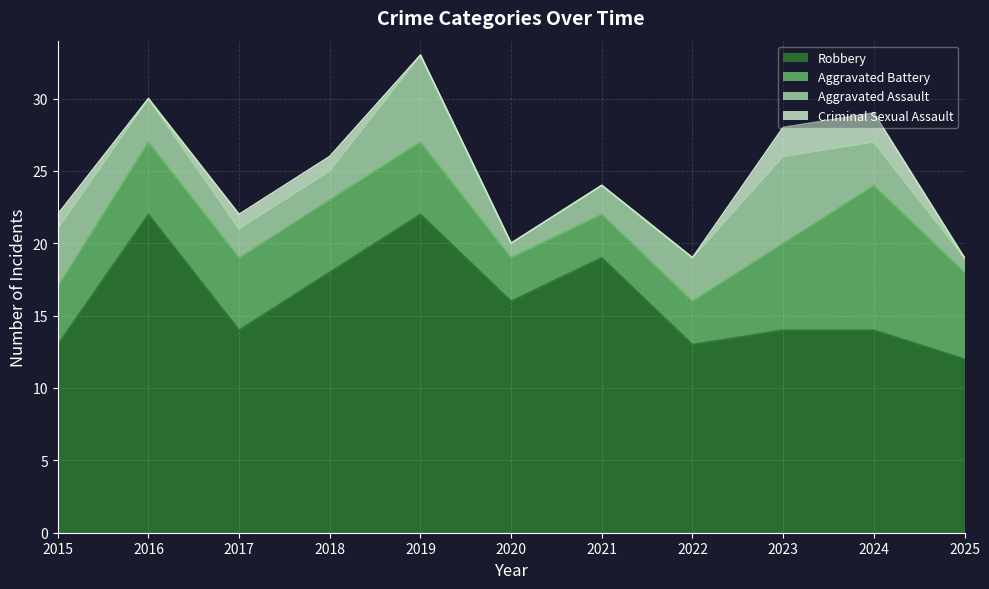

Reading right to left, what are all the values shown in this chart?

Robbery: 2025=12	2024=14	2023=14	2022=13	2021=19	2020=16	2019=22	2018=18	2017=14	2016=22	2015=13
Aggravated Battery: 2025=6	2024=10	2023=6	2022=3	2021=3	2020=3	2019=5	2018=5	2017=5	2016=5	2015=4
Aggravated Assault: 2025=1	2024=3	2023=6	2022=3	2021=2	2020=1	2019=6	2018=2	2017=2	2016=3	2015=4
Criminal Sexual Assault: 2025=0	2024=2	2023=2	2022=0	2021=0	2020=0	2019=0	2018=1	2017=1	2016=0	2015=1